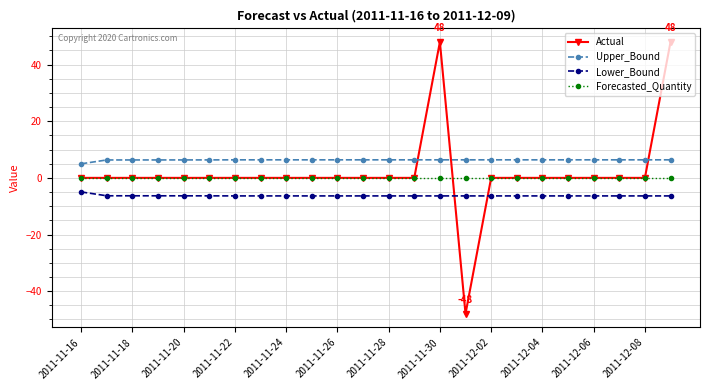

What is the value of the Lower_Bound point at the 8th from the left?

-6.4